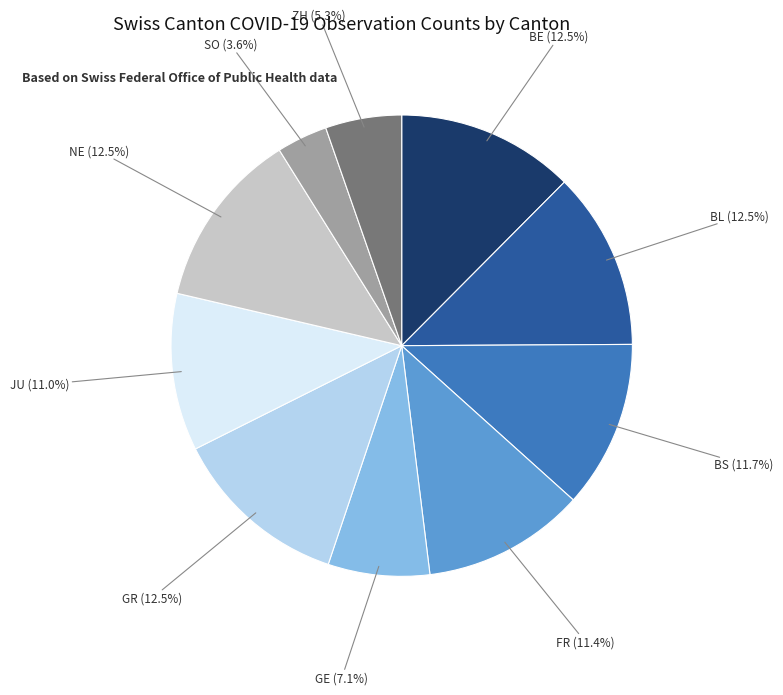

Do BE and GE together represent more than half of the pie?

No